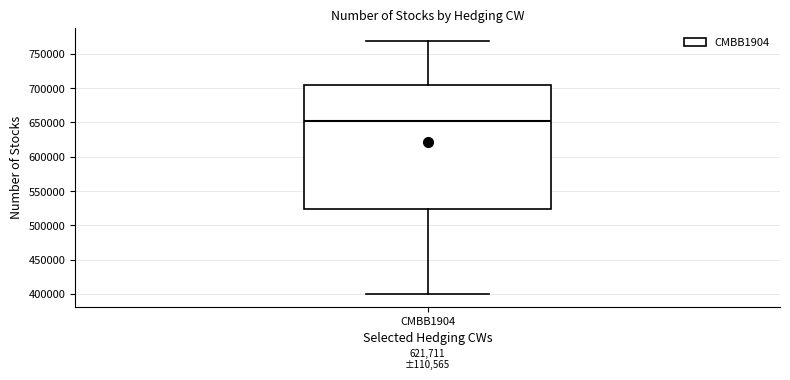

Read this box plot against the y-axis: the position of the median line, the range covered by the box, and the ends of both whiskers. The values are not printed on the chart, so give them approximately, as read against the axis.

median 655000, box 525000 to 705000, whiskers 400000 to 770000